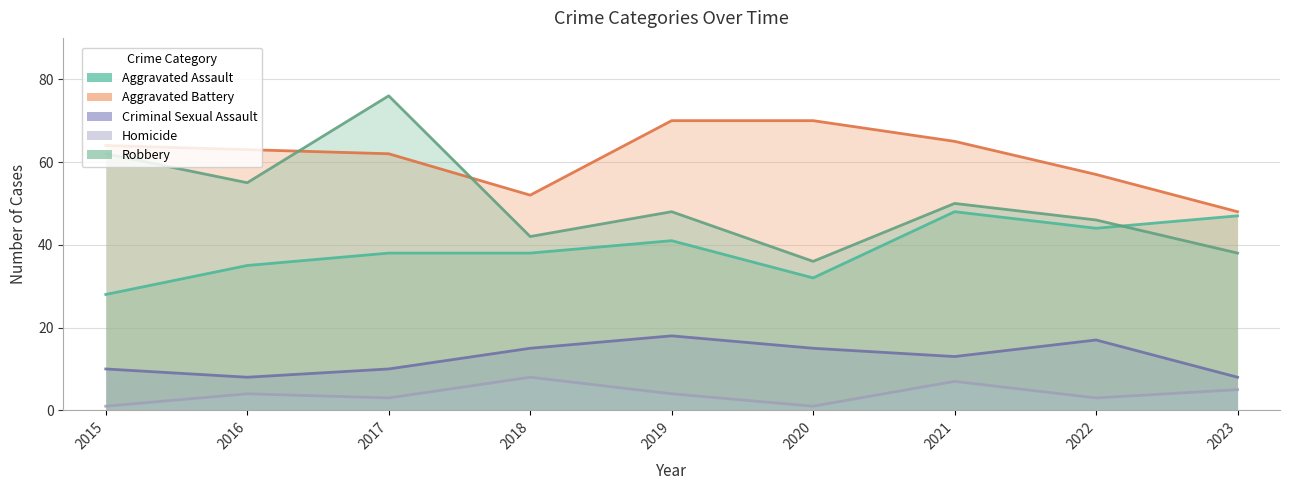

What are all the series names shown in the legend?

Aggravated Assault, Aggravated Battery, Criminal Sexual Assault, Homicide, Robbery